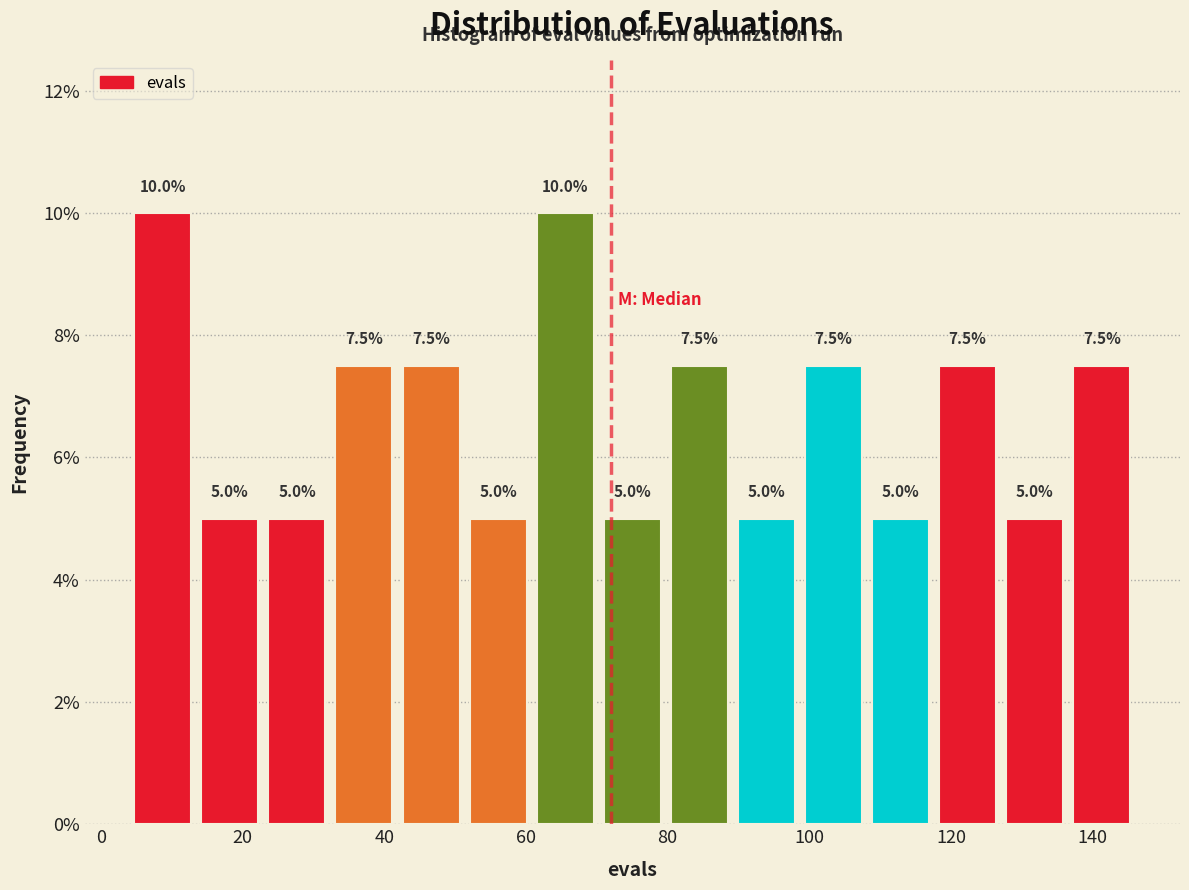

Reading left to right, transcribe this chart: for each bar, give the range it covers on the x-axis and its height. The bar edges are not printed on the chart, so give them approximately, as read against the axis.

4 to 14: 10.0
14 to 22: 5.0
22 to 32: 5.0
32 to 42: 7.5
42 to 52: 7.5
52 to 60: 5.0
60 to 70: 10.0
70 to 80: 5.0
80 to 90: 7.5
90 to 98: 5.0
98 to 108: 7.5
108 to 118: 5.0
118 to 128: 7.5
128 to 136: 5.0
136 to 146: 7.5